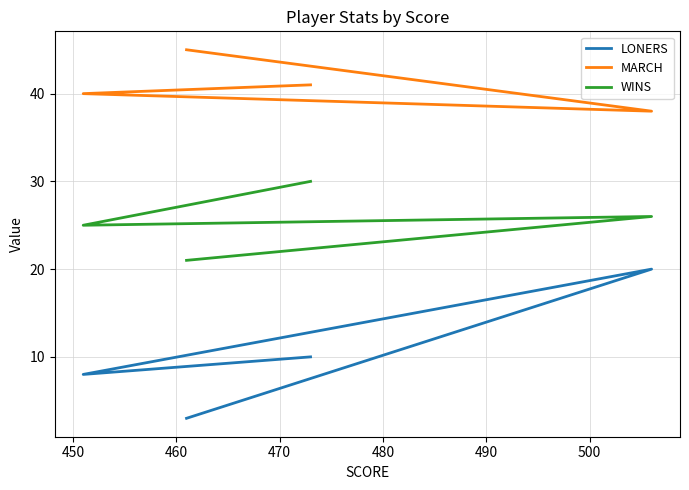

Which series has the largest total across all categories?

MARCH